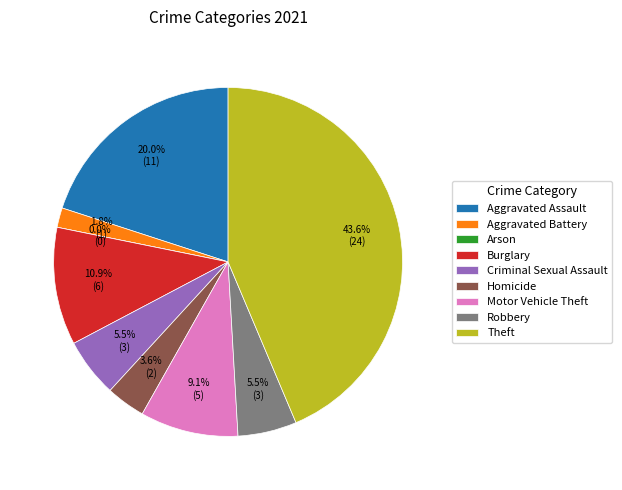

How many slices are in this pie chart?

9